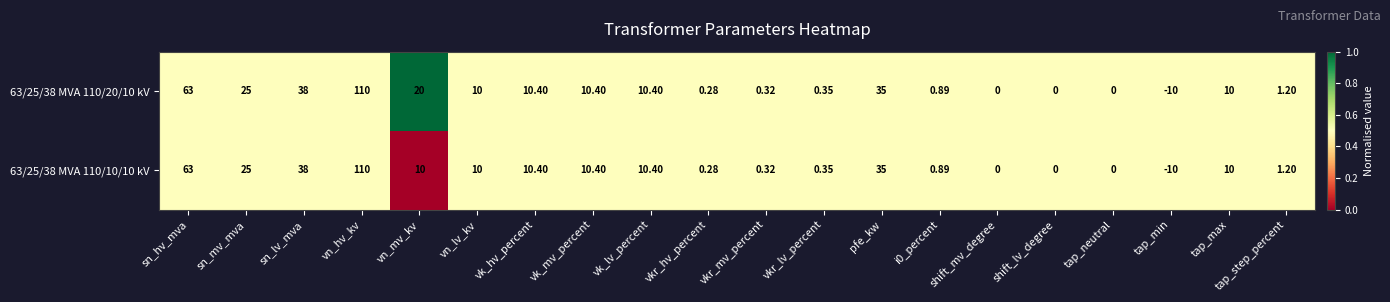

Is the value of 63/25/38 MVA 110/20/10 kV at vk_hv_percent greater than the value of 63/25/38 MVA 110/10/10 kV at i0_percent?

Yes